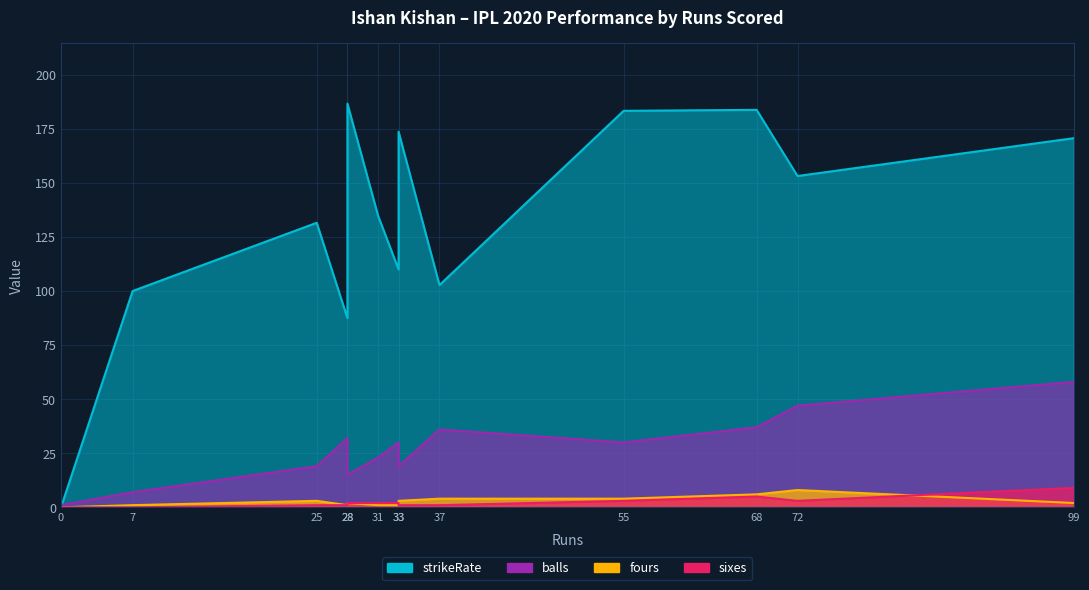

Where do strikeRate and balls first cross each other?

0 and 7